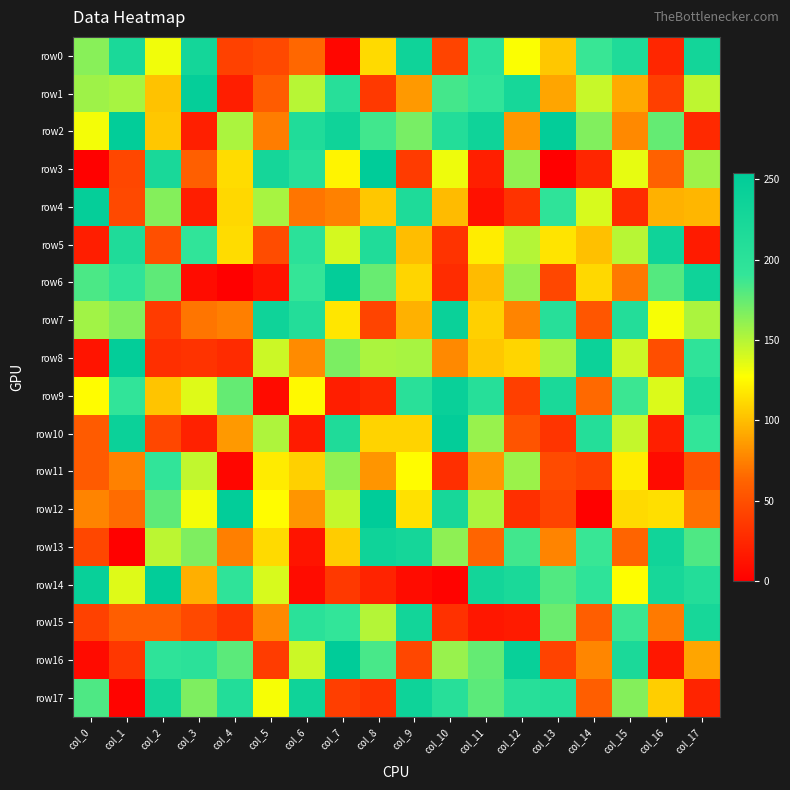

Count the number of data series in this chart.

18